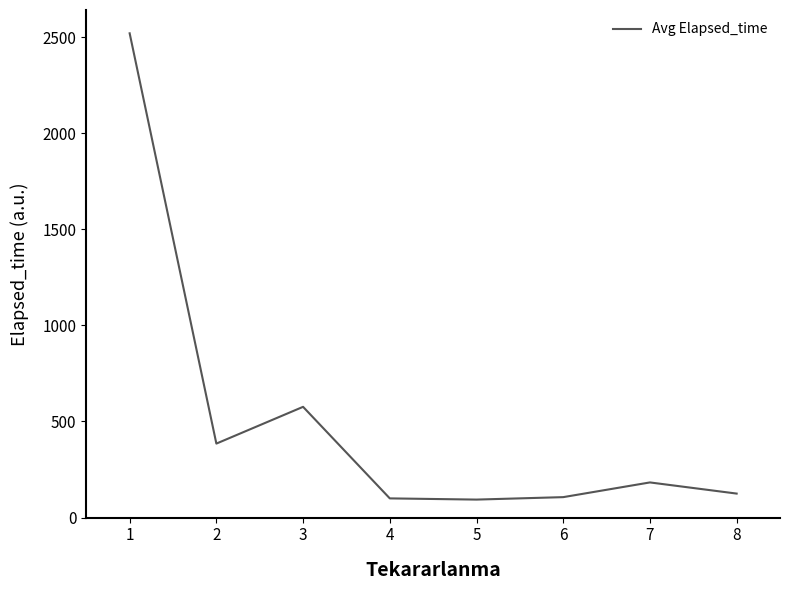

What is the change in value from 1 to 5?

-2425.5